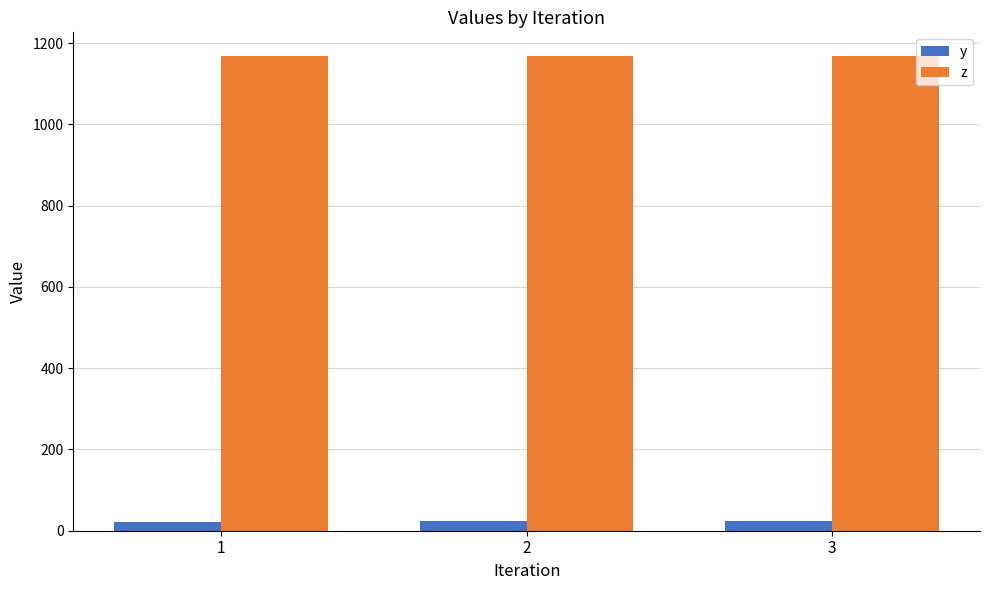

What value does the z series have at 1?

1168.0